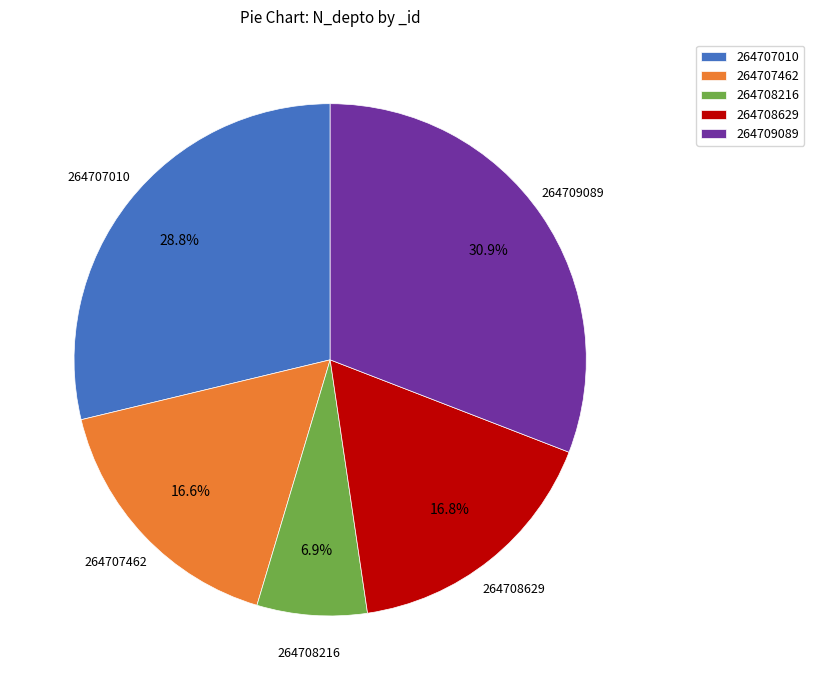

To the nearest percent, what is the difference between the largest and smallest slice percentages?

24%